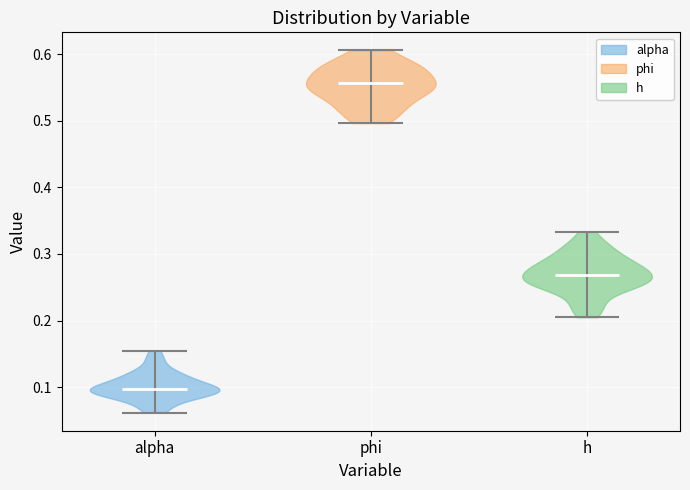

Reading left to right, read every violin against the y-axis: where its median line is, and the lowest and highest points it reaches. The values are not printed on the chart, so give them approximately, as read against the axis.

alpha: median line 0.10, lowest point 0.06, highest point 0.15
phi: median line 0.56, lowest point 0.50, highest point 0.61
h: median line 0.27, lowest point 0.20, highest point 0.33